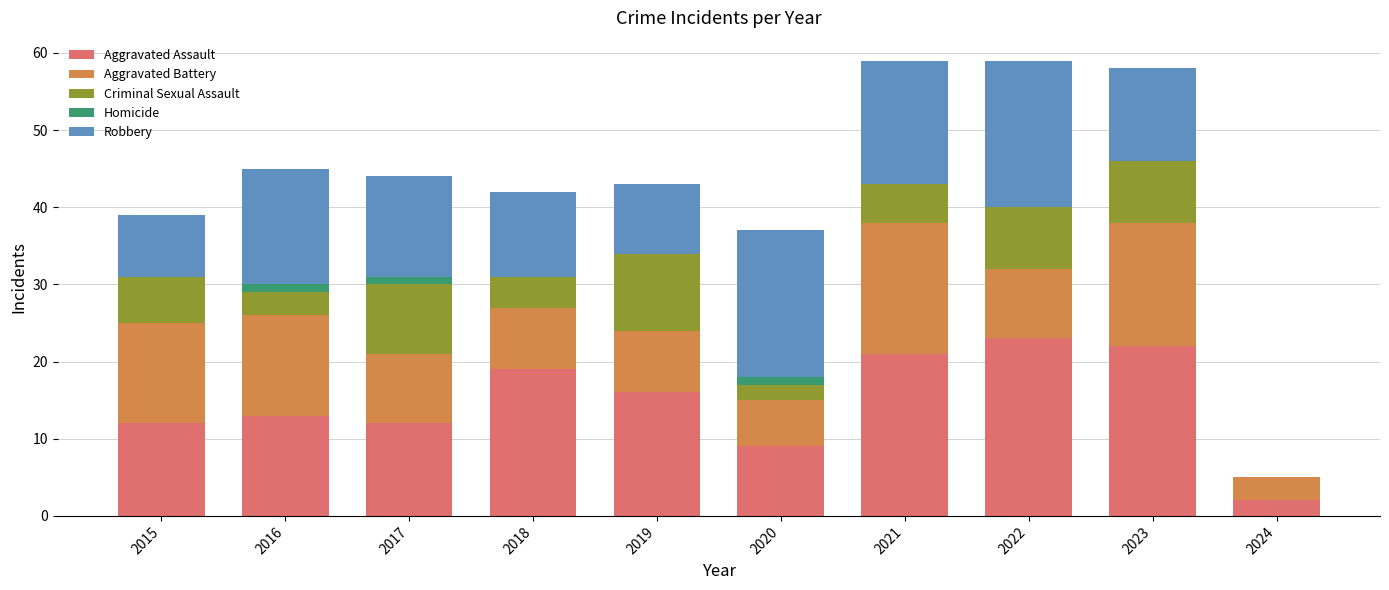

What is the total value across all series at 2022?

59